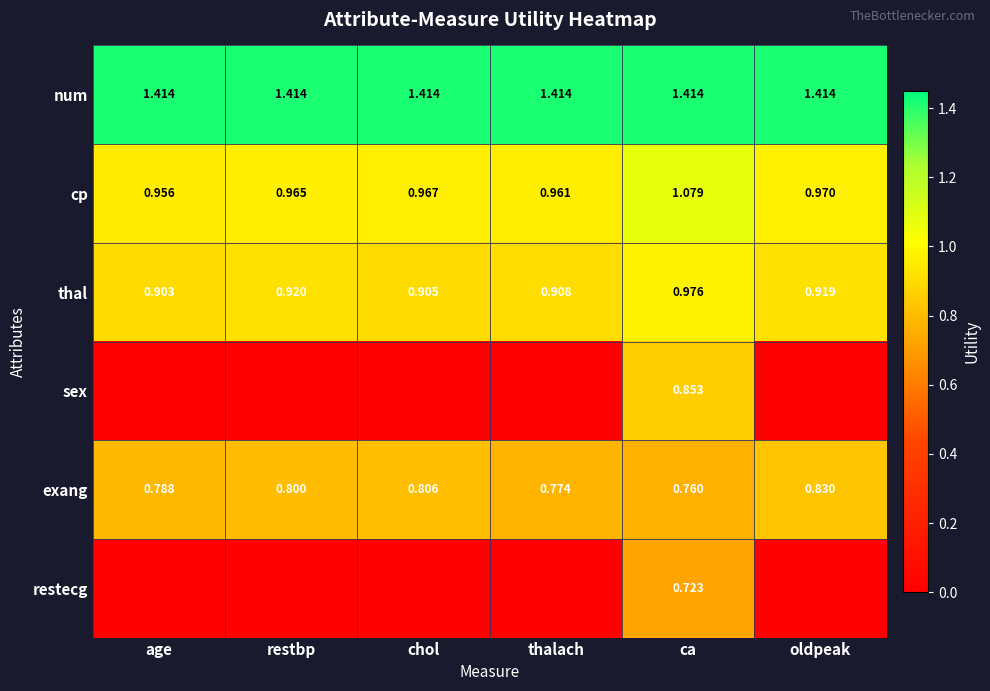

Which category has the lowest value in the cp series?

age